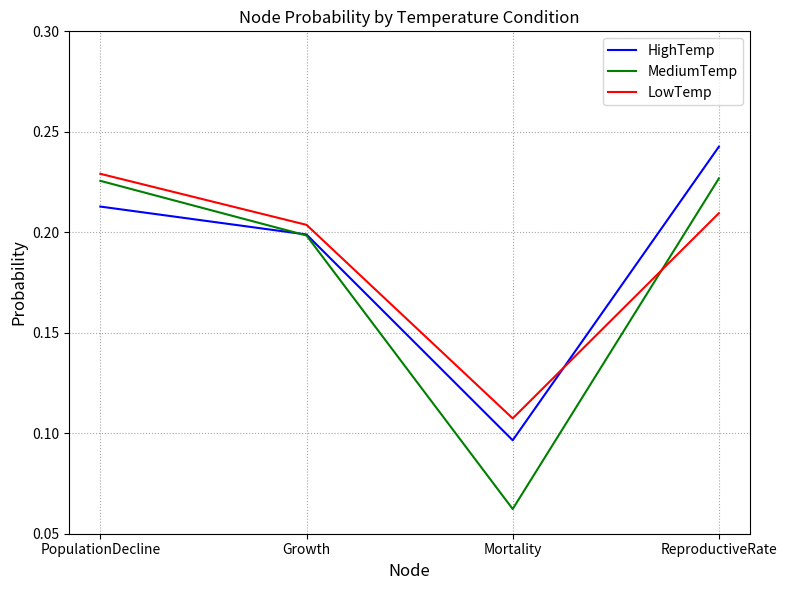

At how many categories does at least one series exceed 0?

4